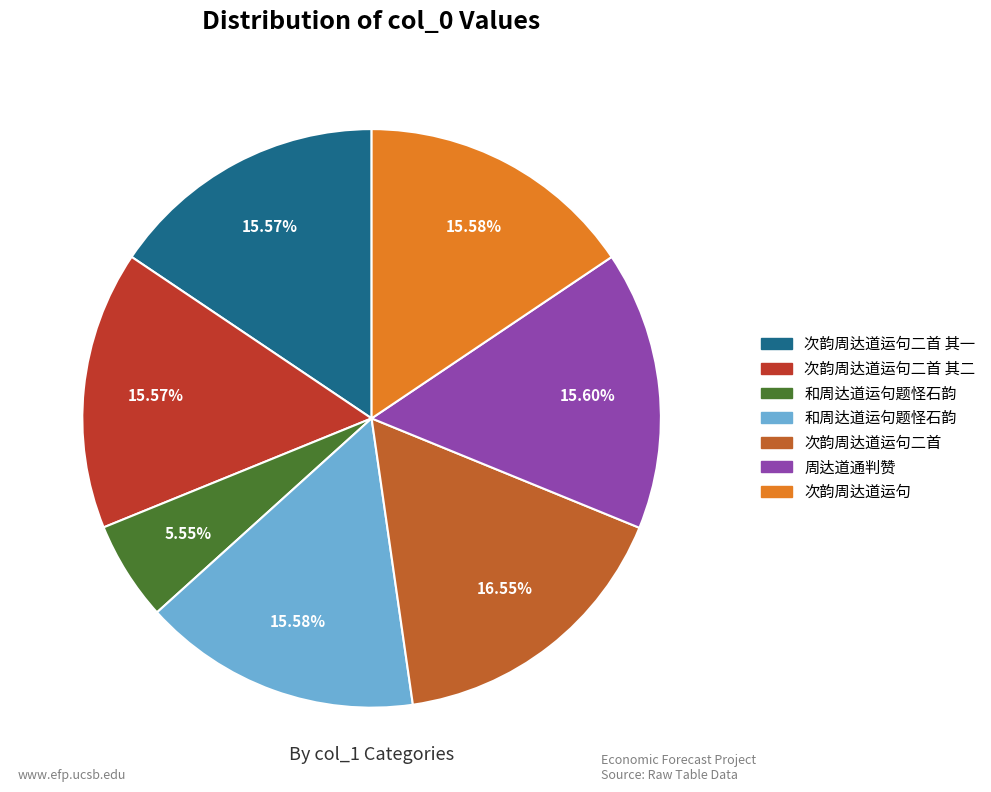

Does any single category account for the majority?

No